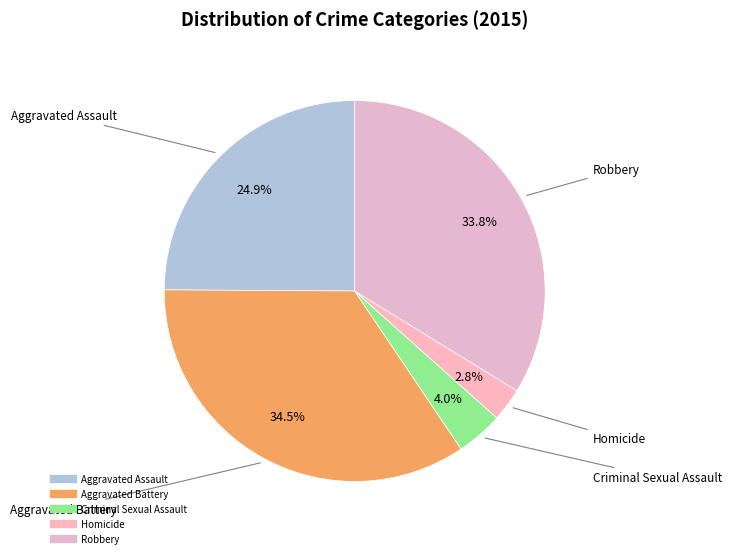

Which has a higher value, Criminal Sexual Assault or Aggravated Battery?

Aggravated Battery